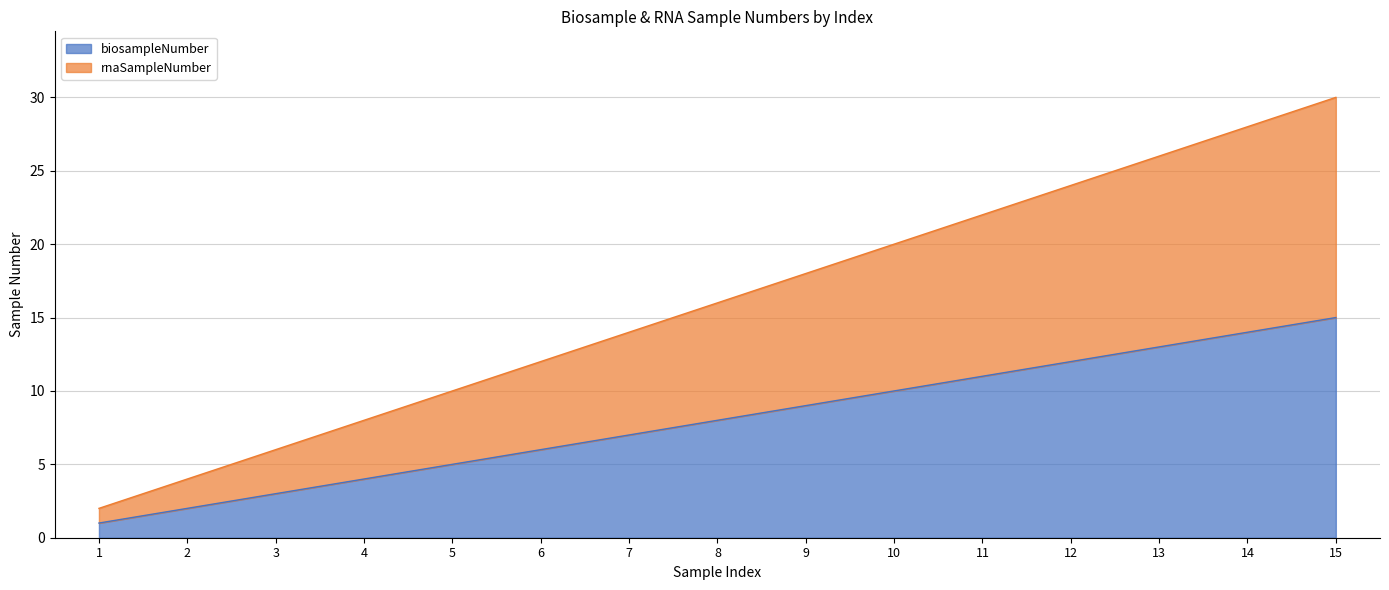

What is the maximum value for biosampleNumber?

15